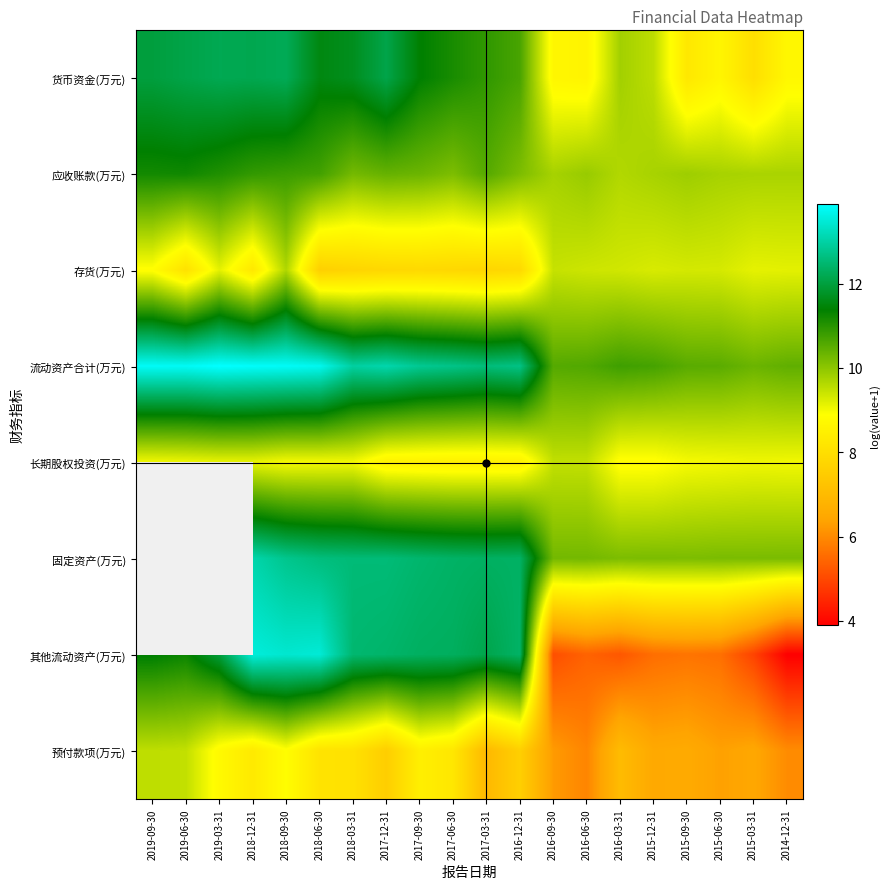

At how many categories does at least one series exceed 13?

7